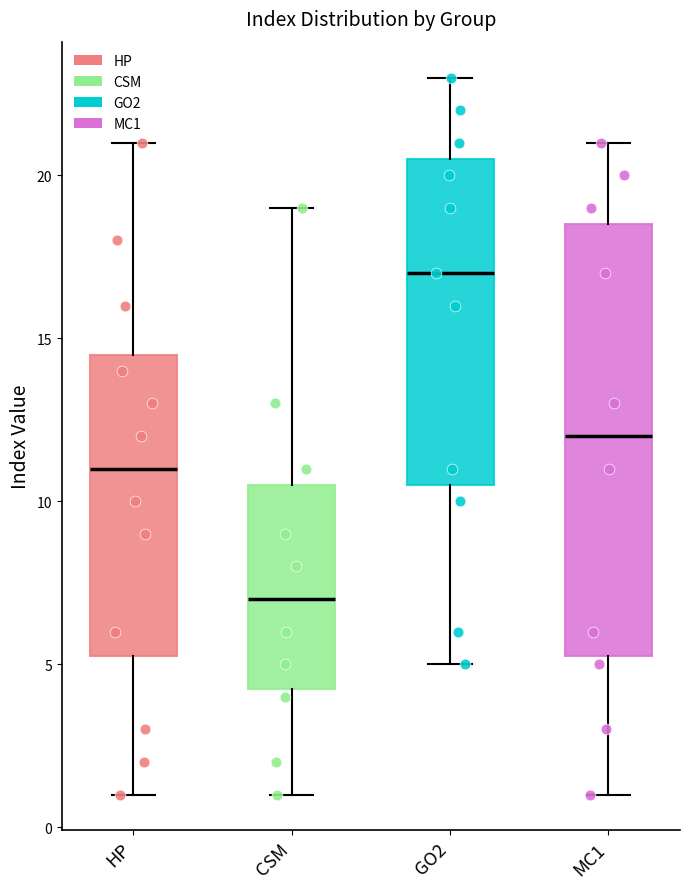

Where is the upper edge of the box for HP on the y-axis? The values are not printed on the chart, so give them approximately, as read against the axis.

14.5